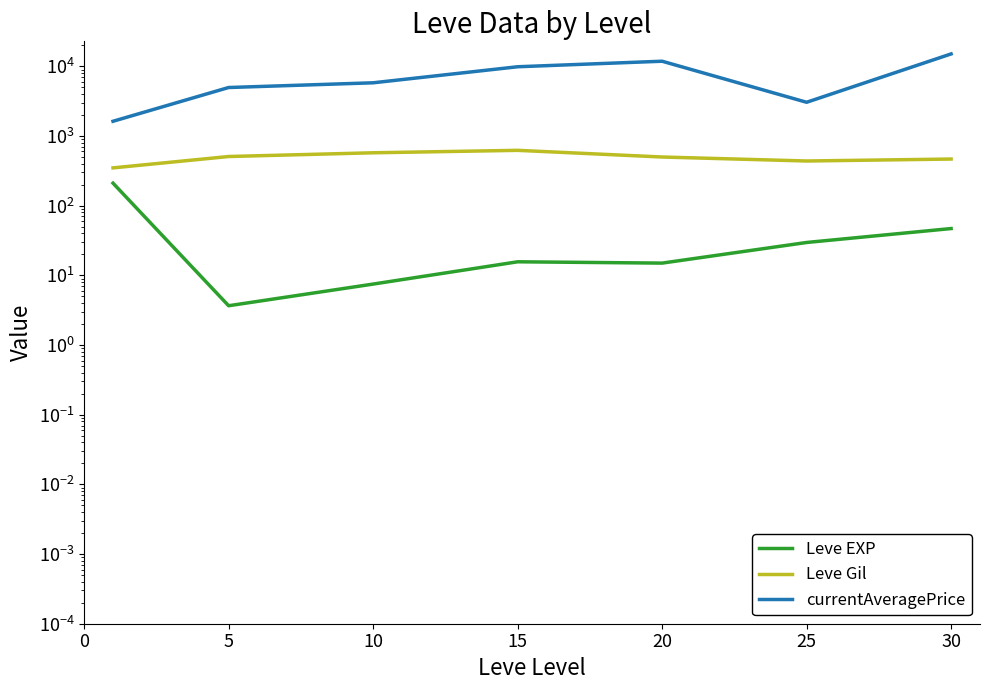

What is the difference between the highest and lowest values at 10?

5802.2